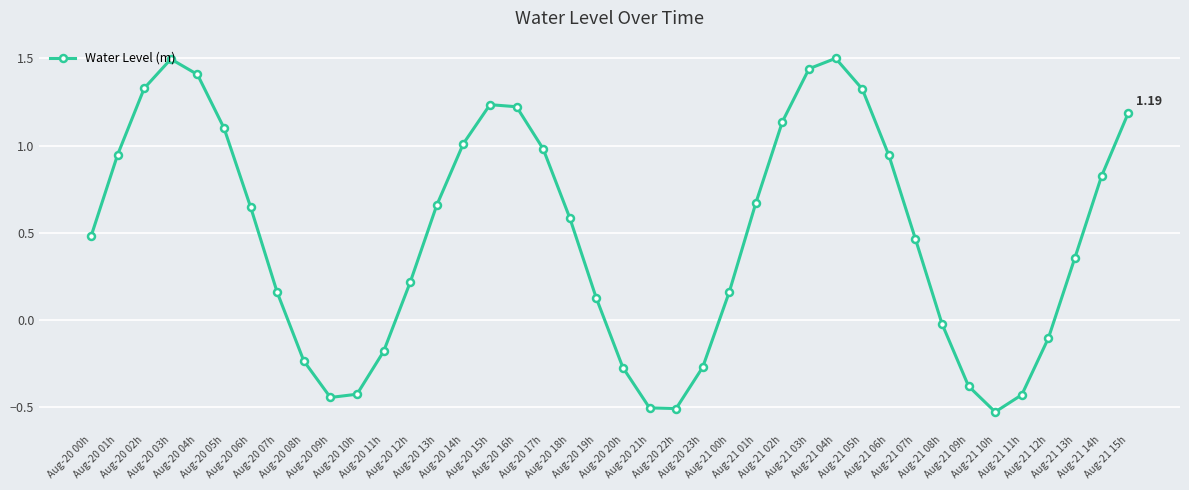

How many points are lower than both their immediate neighbors (excluding endpoints)?

3